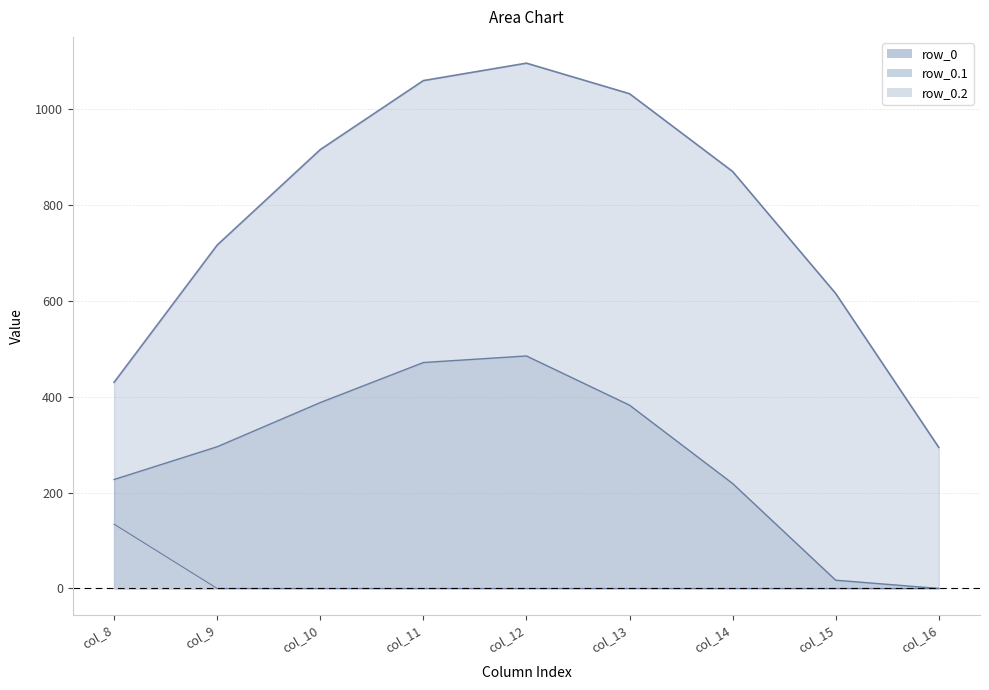

Is it true that row_0.2 equals 0.0 at col_16?

True